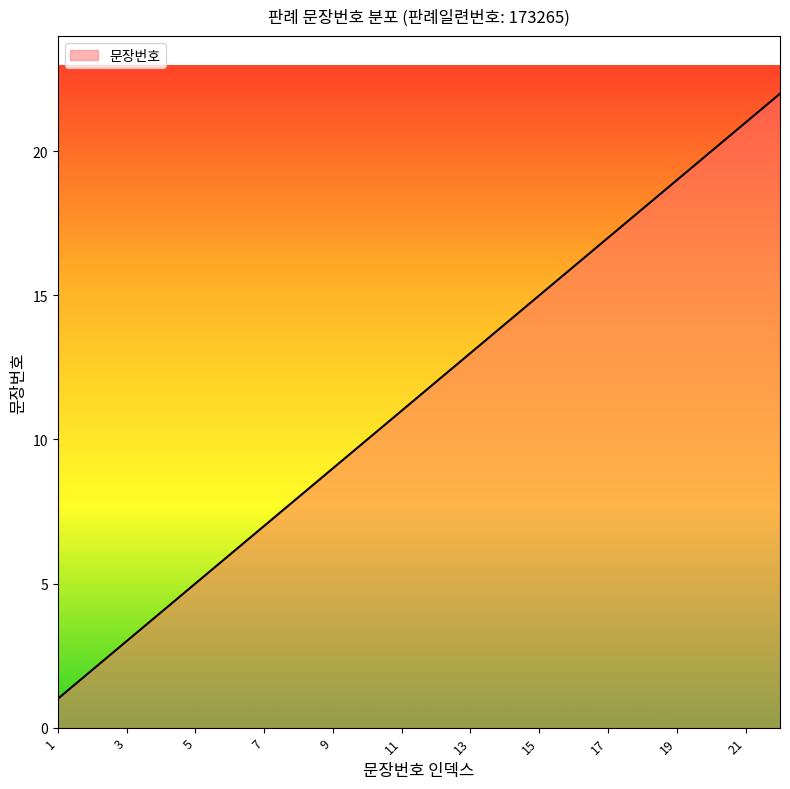

What is the difference between the maximum and minimum values?

21